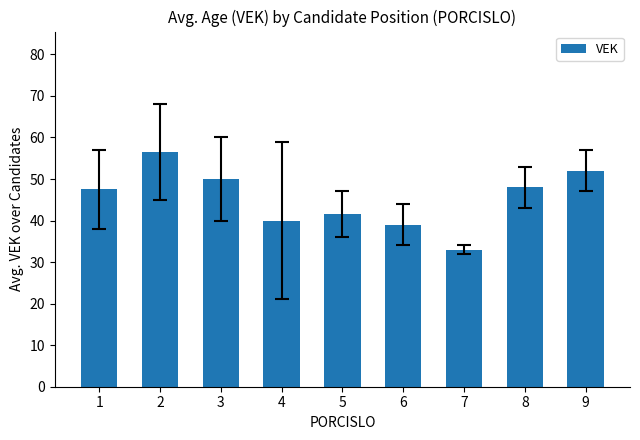

Count the number of categories in the chart.

9